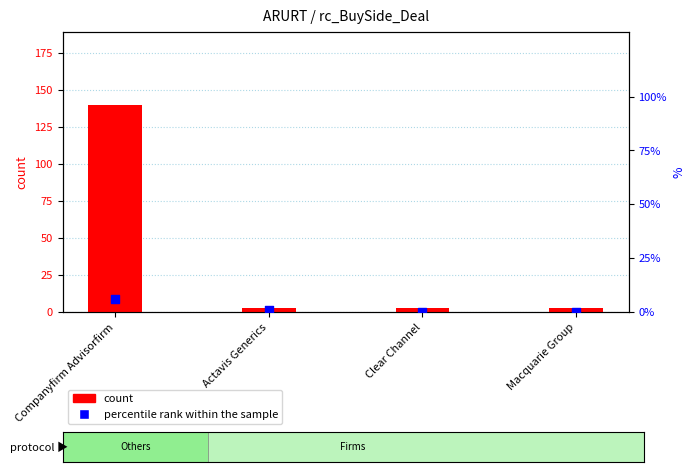

Which series has the widest spread of Y values?

count